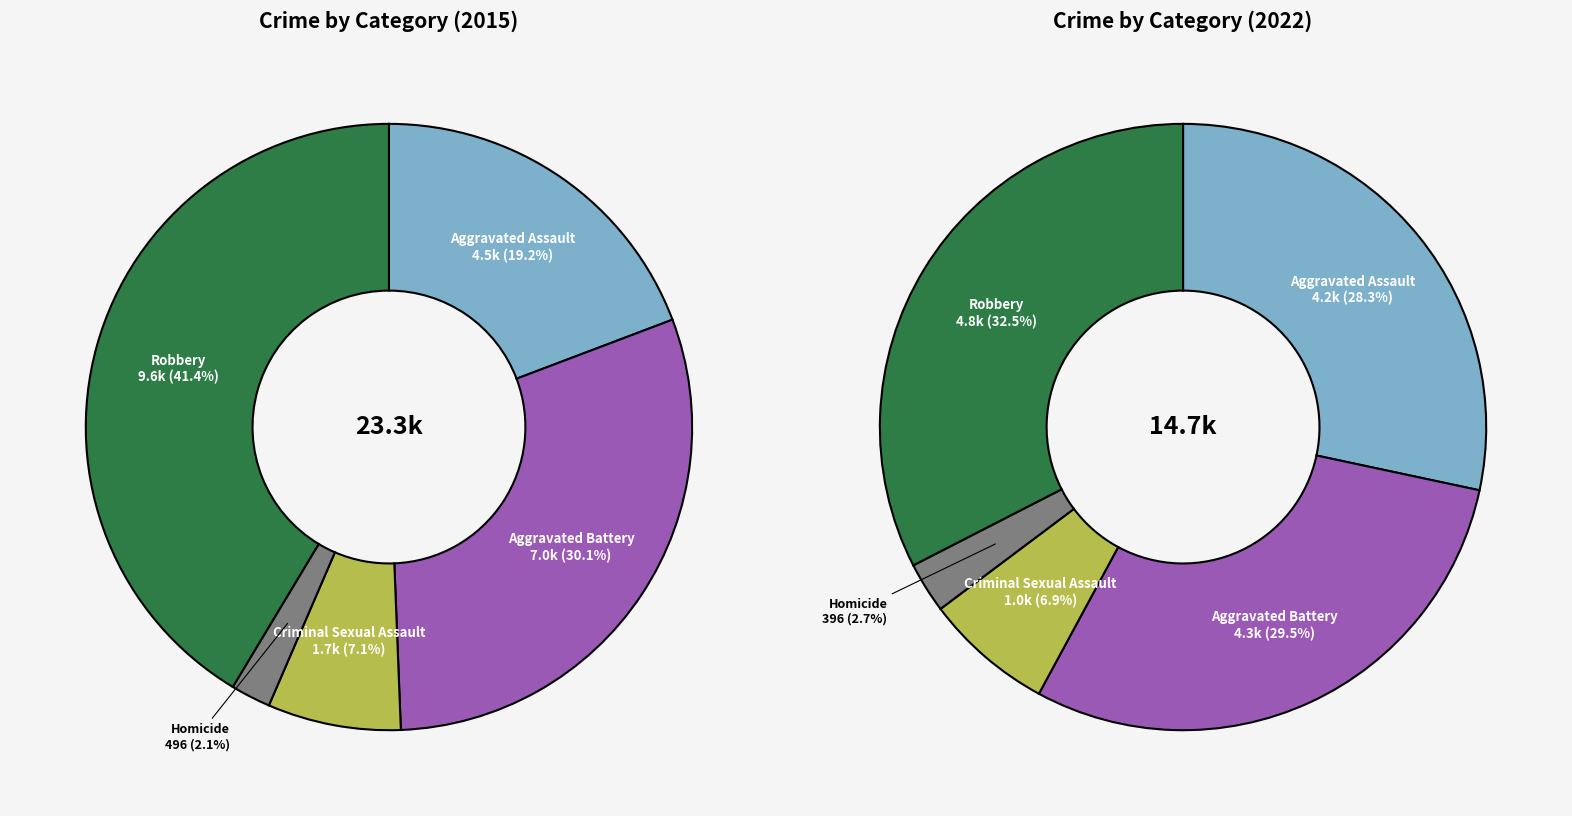

To the nearest percent, what portion does 3 represent?

2%